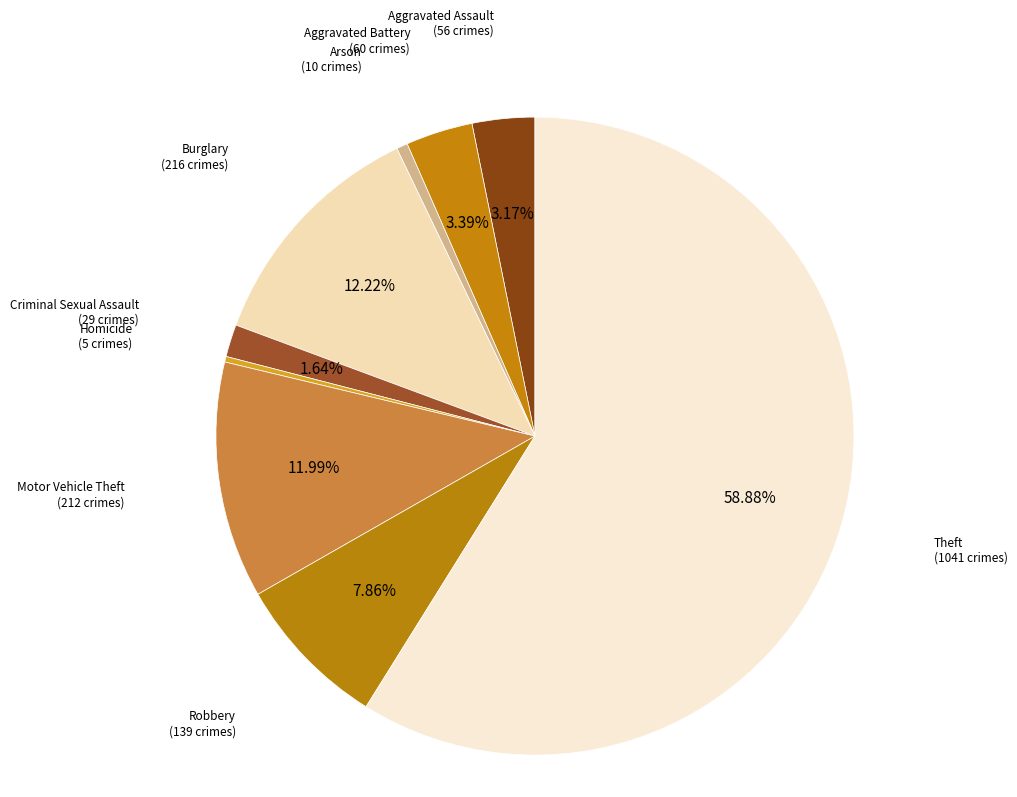

Count the number of slices in the pie.

9